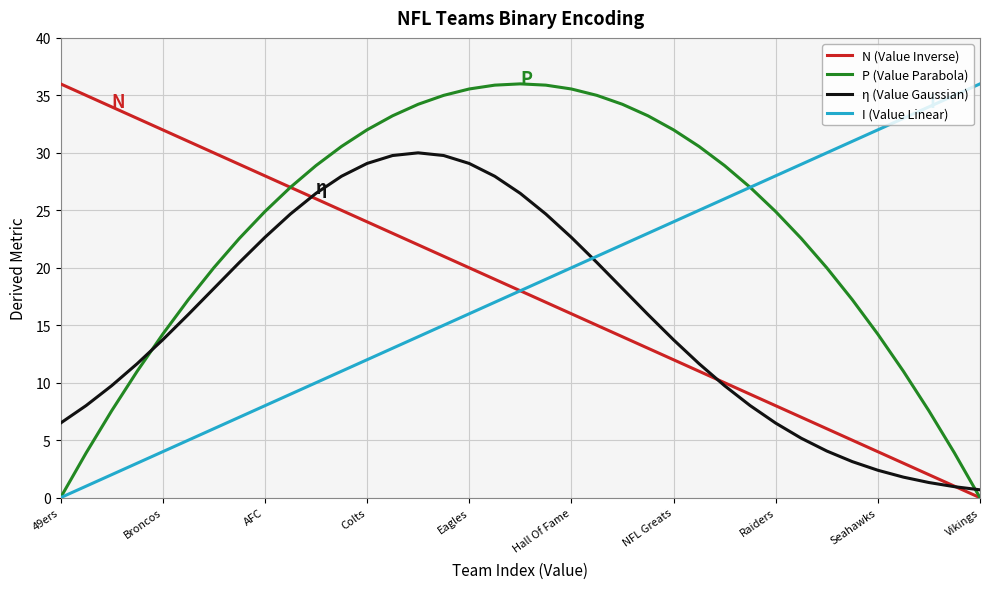

What is the maximum value for P (Value Parabola)?

36.0